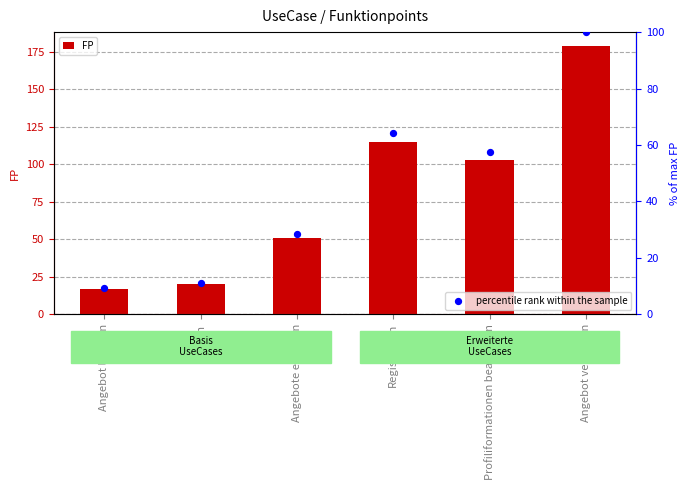

Which series has the widest spread of Y values?

FP